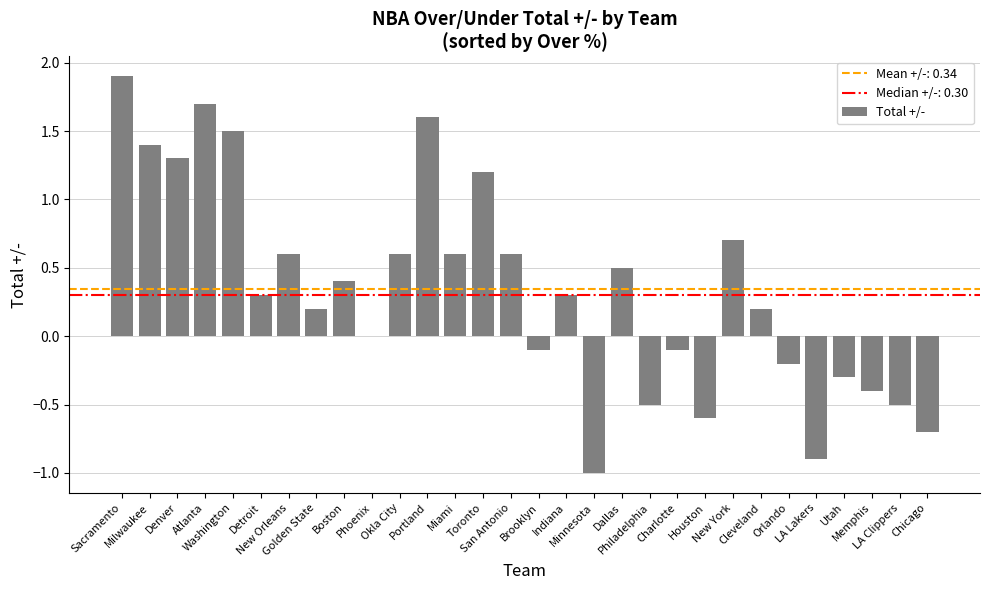

Approximately how many times larger is the value at San Antonio compared to Milwaukee?

0.4